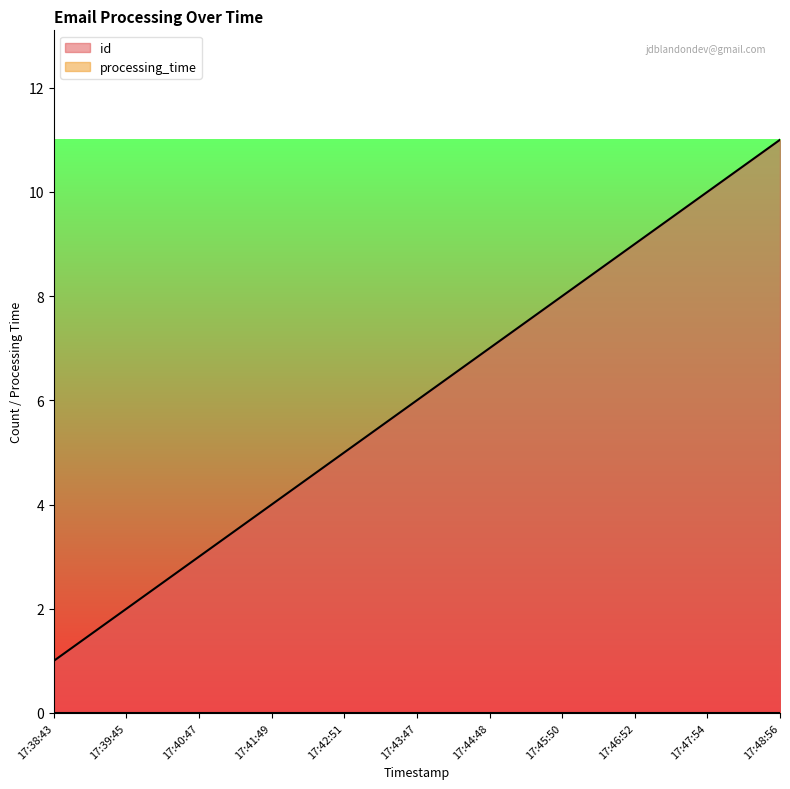

List the labels in order of value, smallest first.

17:38:43, 17:39:45, 17:40:47, 17:41:49, 17:42:51, 17:43:47, 17:44:48, 17:45:50, 17:46:52, 17:47:54, 17:48:56